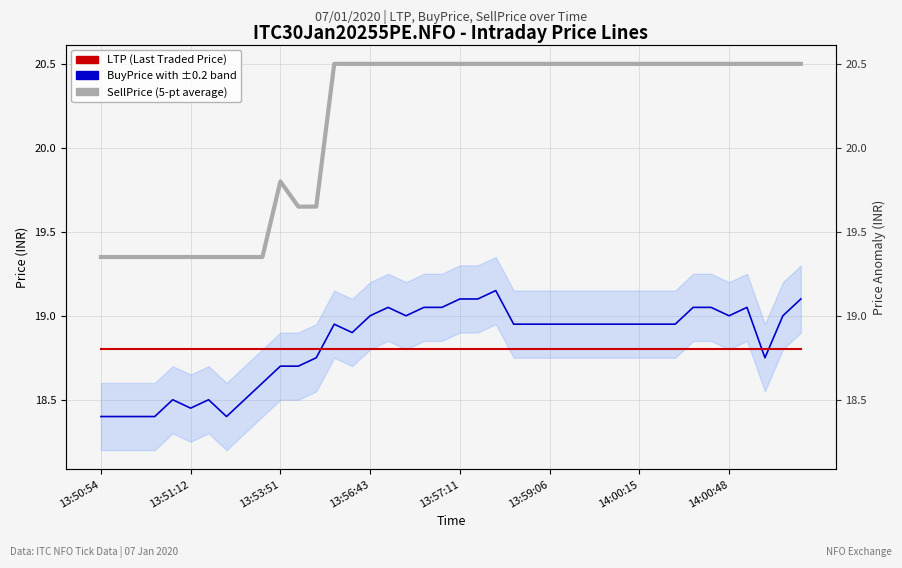

At how many categories does at least one series exceed 19?

40